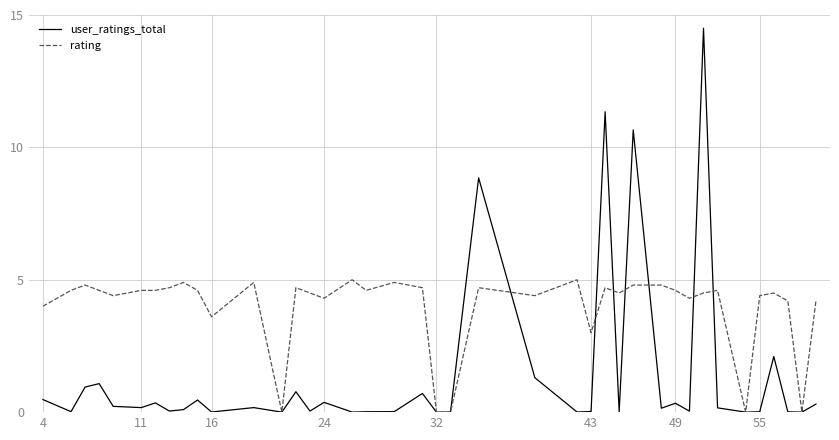

Rank the series by their average value, from lowest to highest.

user_ratings_total, rating